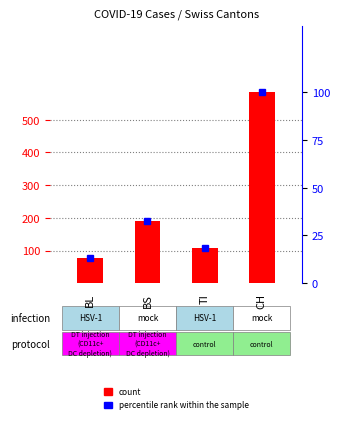

The value at BL is 76. True or false?

True